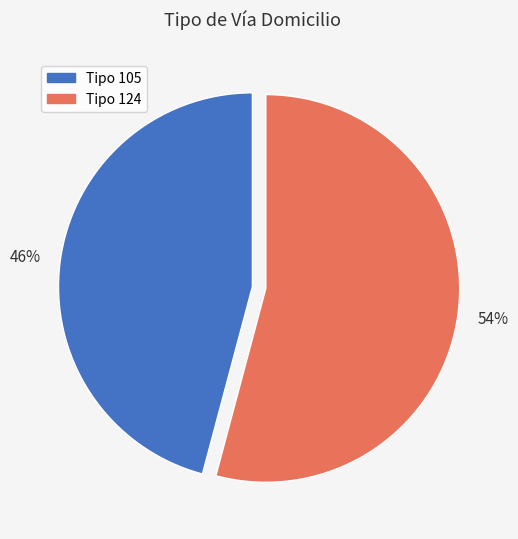

Which category has the smallest portion of the pie?

Tipo 105